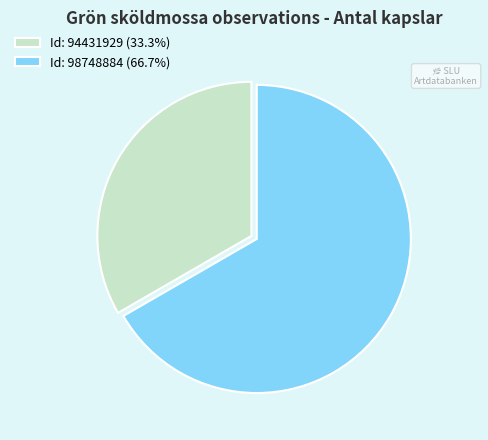

Approximately how many times larger is the value at Id: 94431929 (33.3%) compared to Id: 98748884 (66.7%)?

0.5